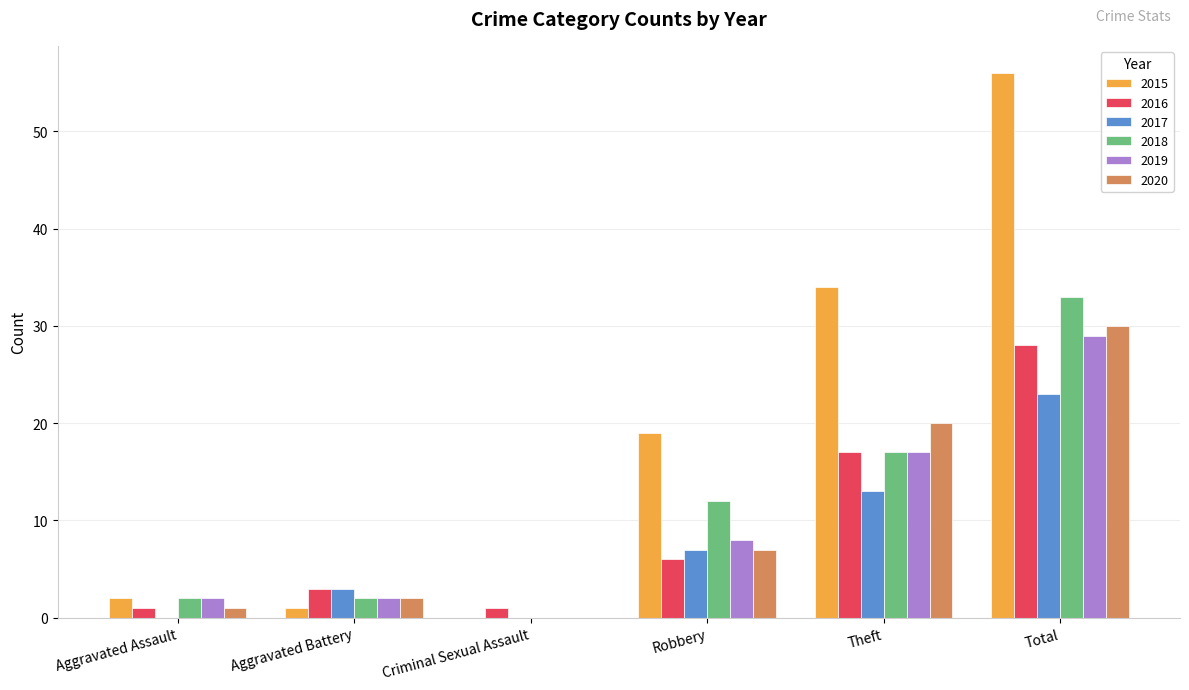

What is the total value across all series at Aggravated Battery?

13